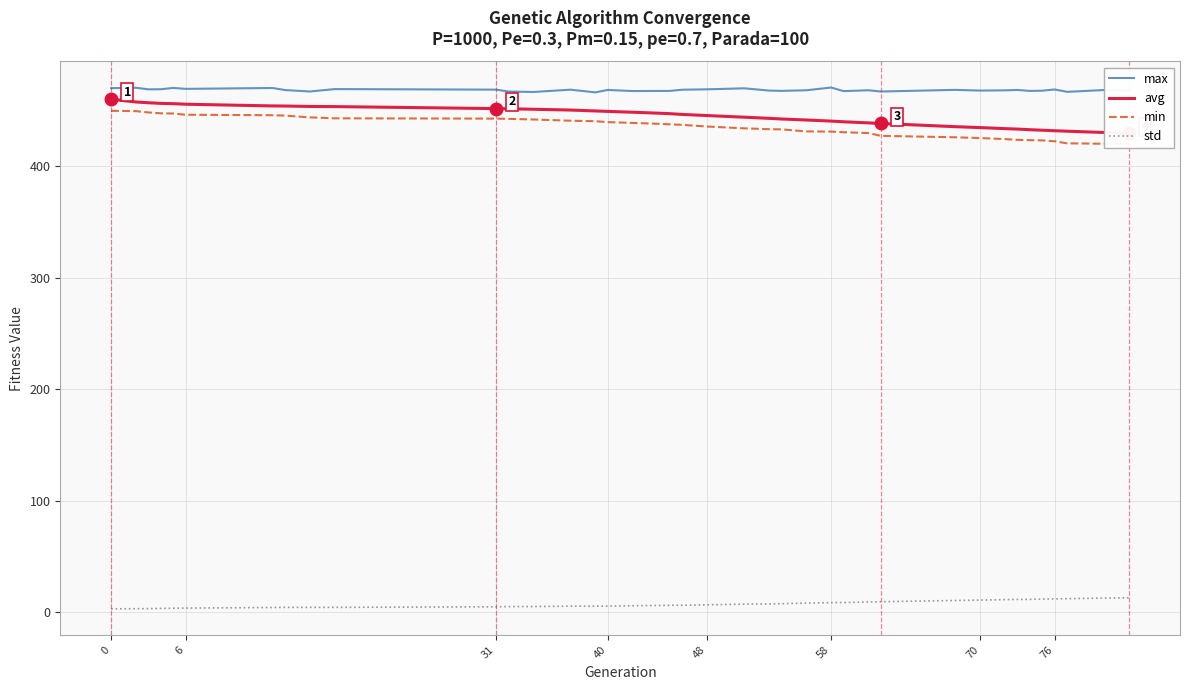

True or false: max has a value of 167.0 at 70.

False